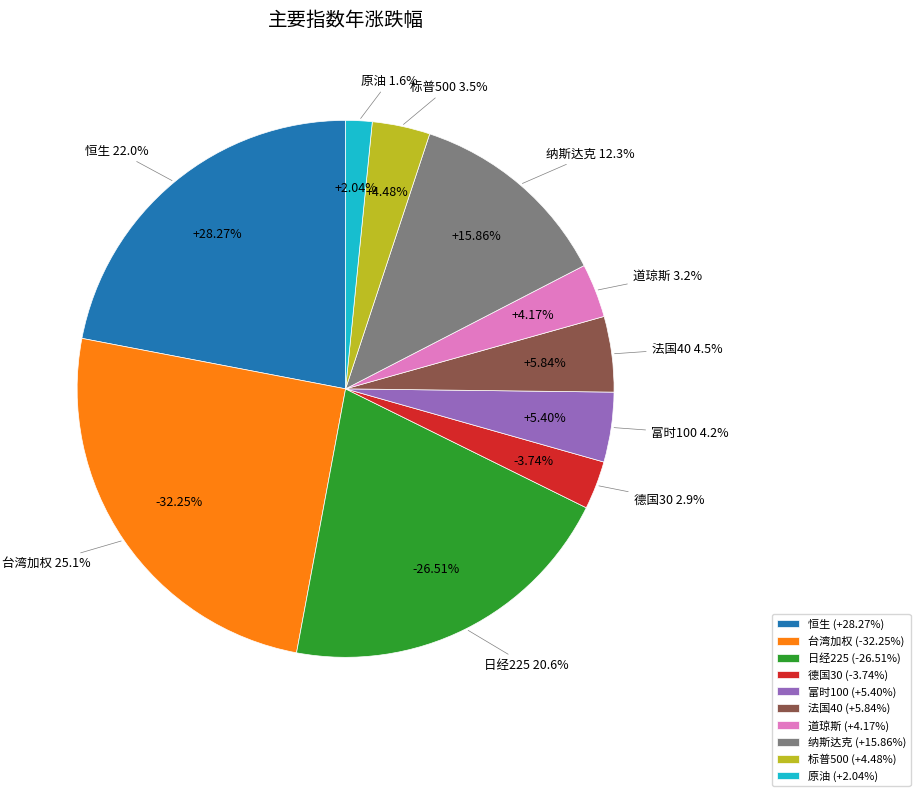

What is the largest slice in the pie chart?

台湾加权